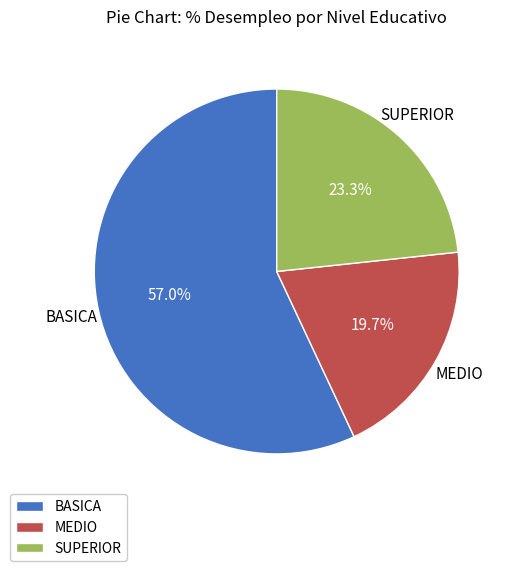

What percentage do MEDIO and BASICA together represent?

76.7%